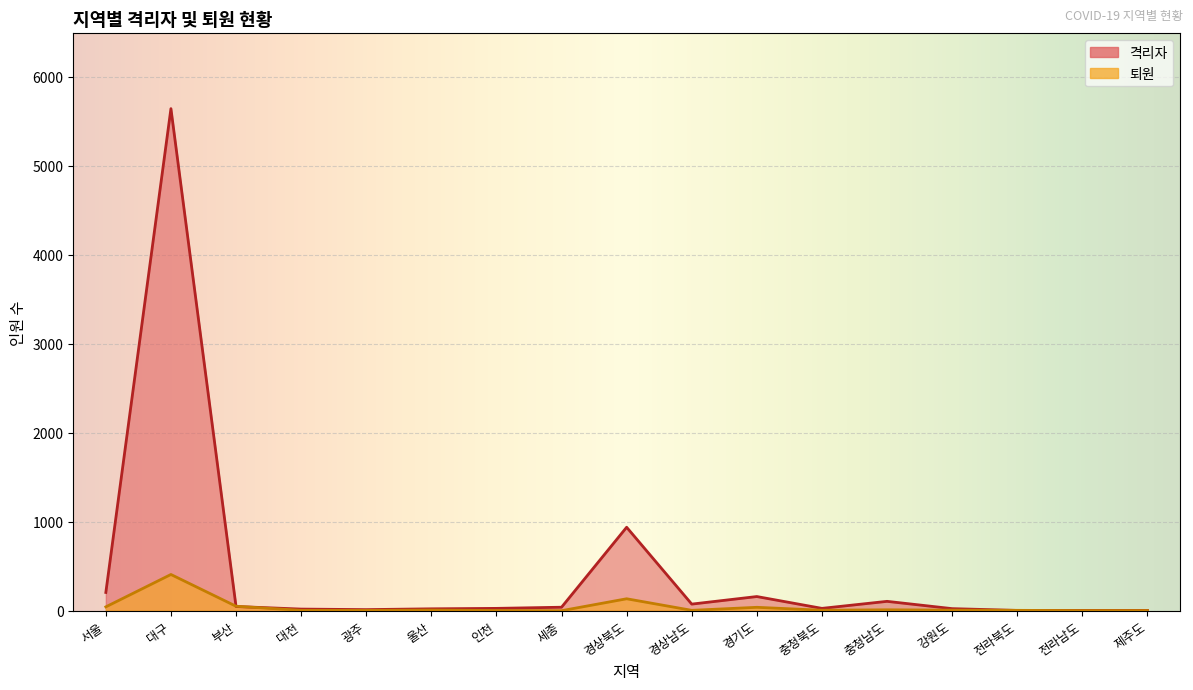

What position from the left is 인천?

7